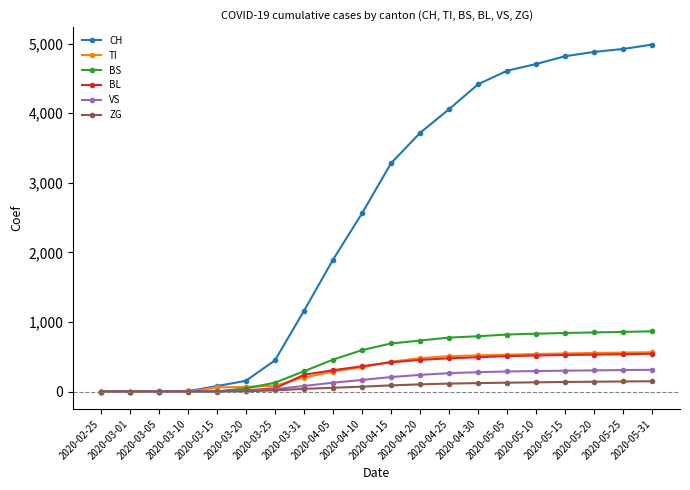

What is the label of the 10th point from the right?

2020-04-15